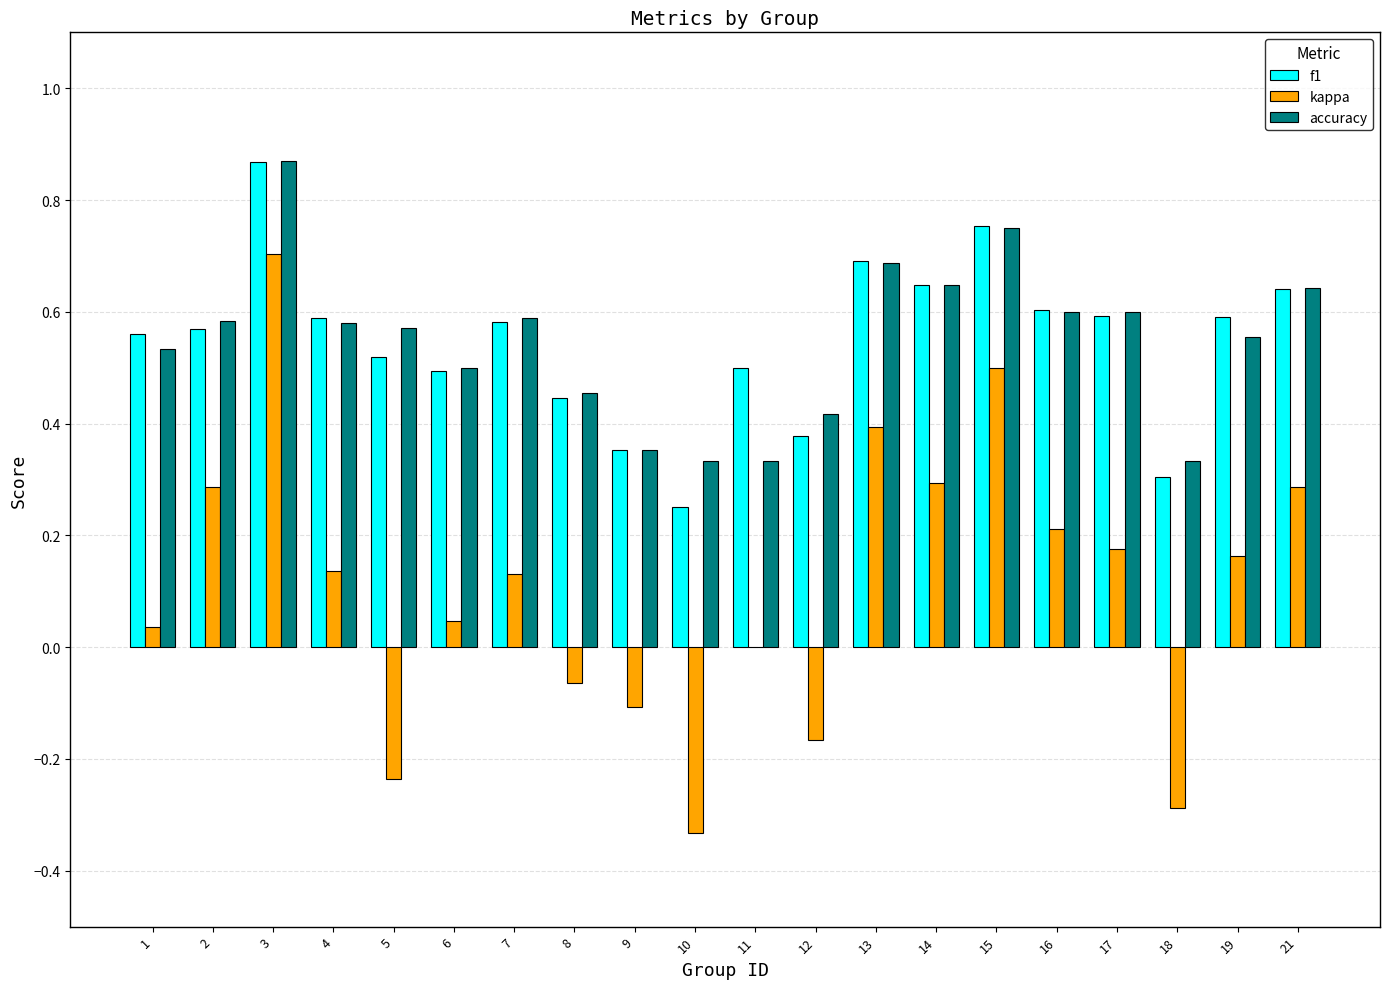

What is the sum of all accuracy values?

10.9